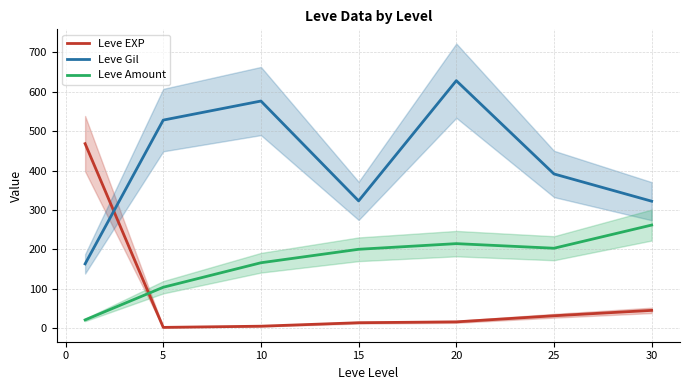

How many intersections are there between Leve EXP and Leve Gil?

1